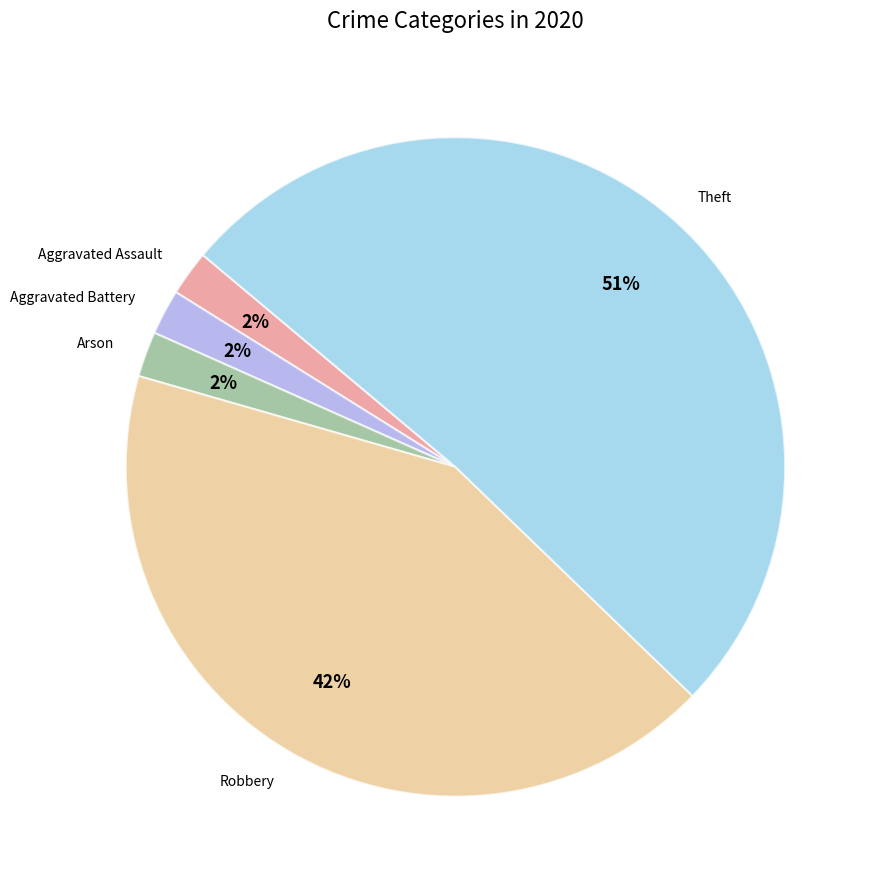

How many segments does this pie chart have?

5